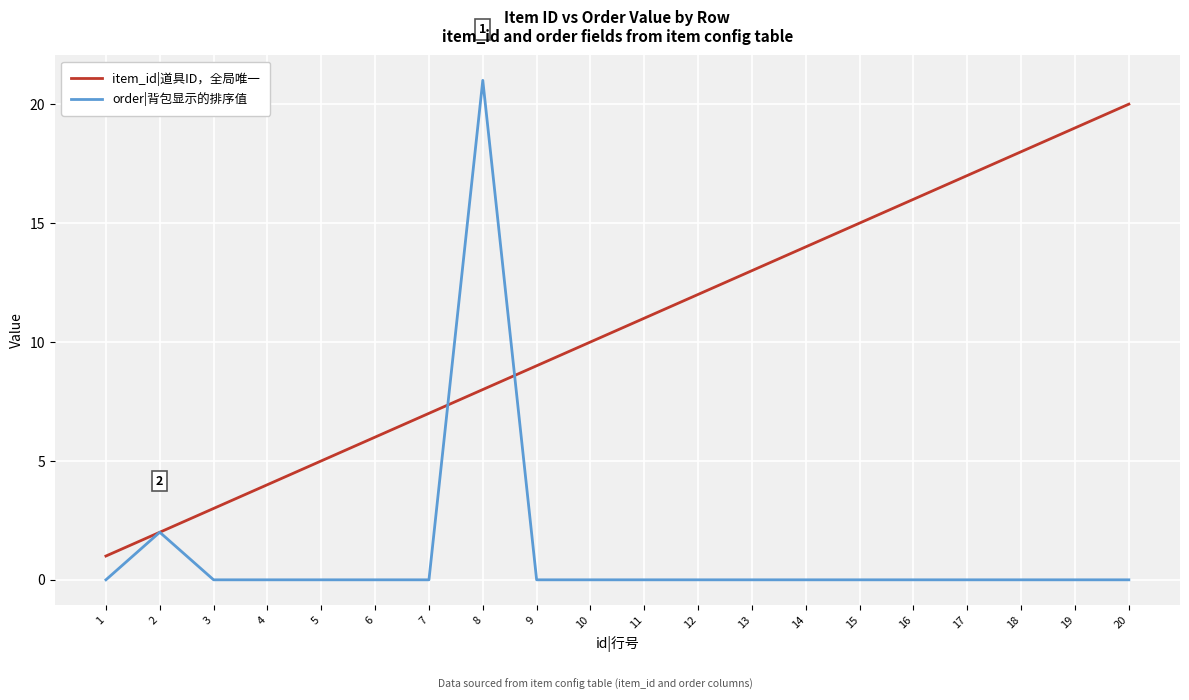

Which series has the widest spread of values?

order|背包显示的排序值